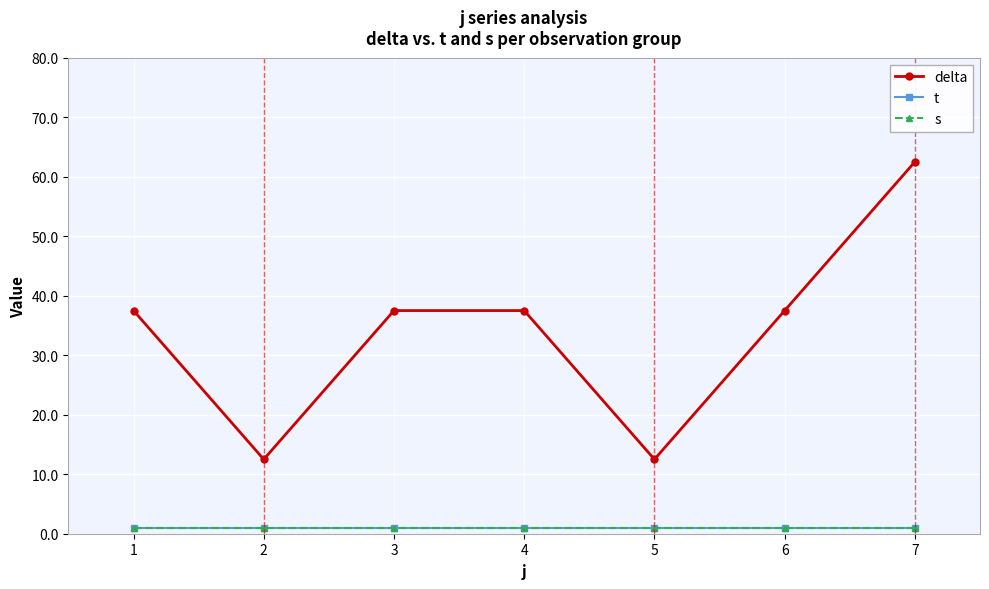

What is the difference between the delta values at 2 and 7?

50.0